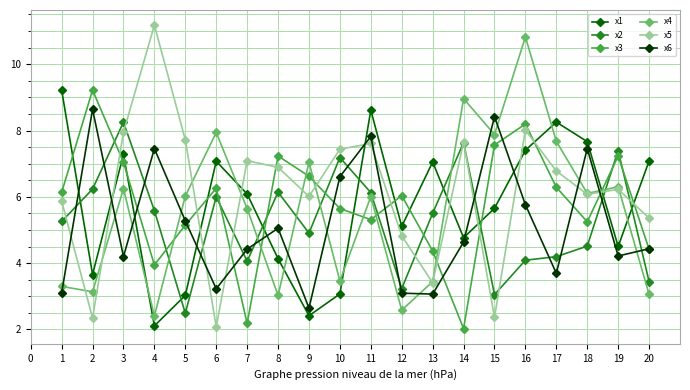

Which series has the largest range (max minus min)?

x5